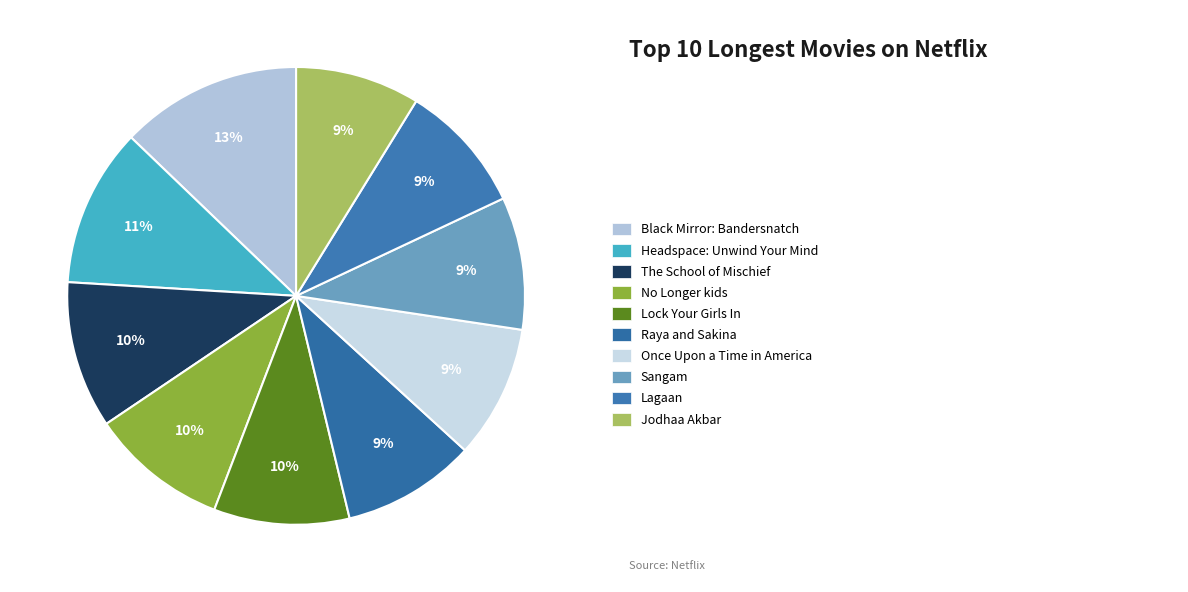

What is the smallest slice in the pie chart?

Jodhaa Akbar